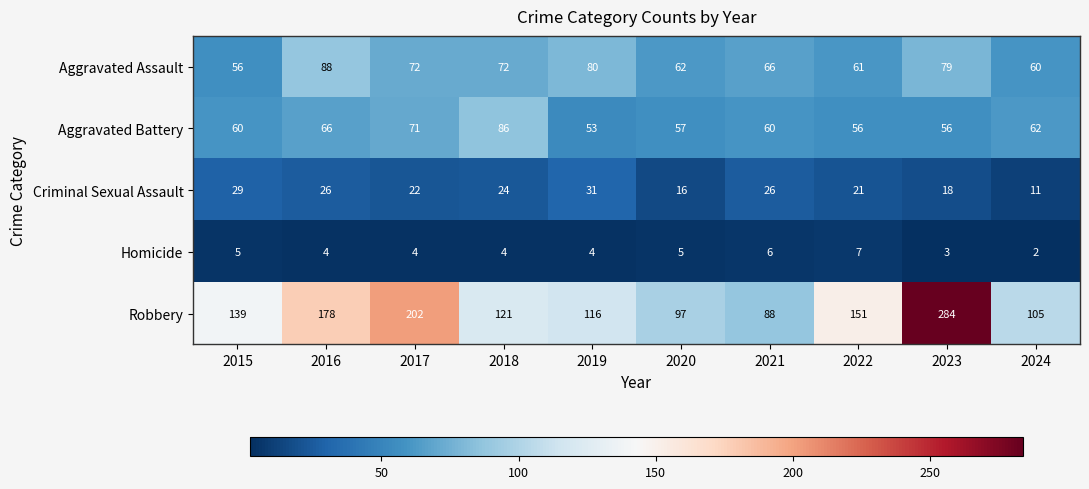

The value of Homicide at 2024 is 2. True or false?

True